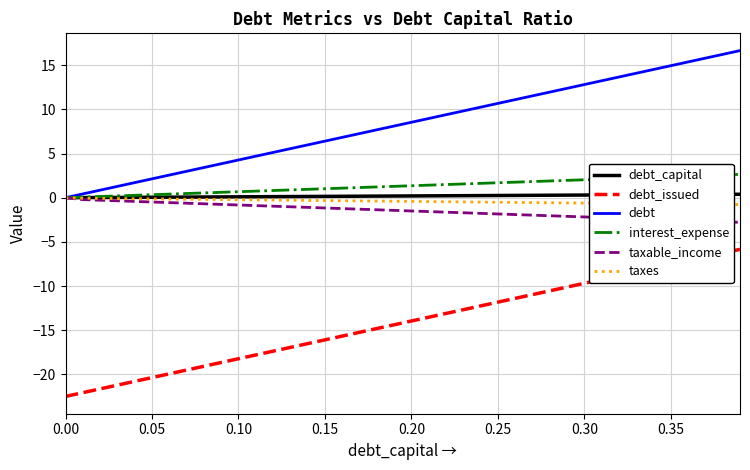

True or false: taxes and debt_issued cross at least once.

False